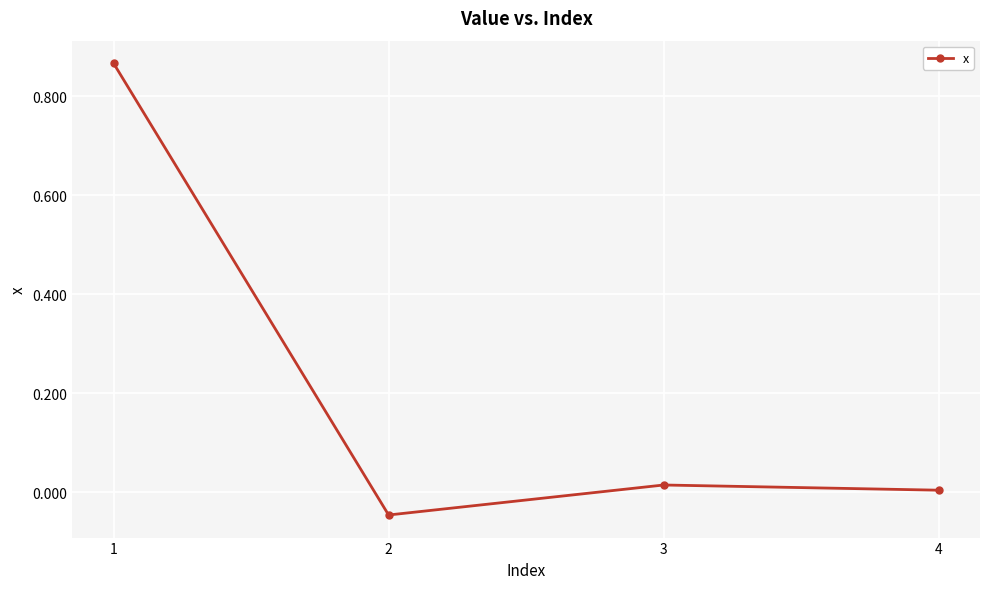

What is the sum of all values?

0.8